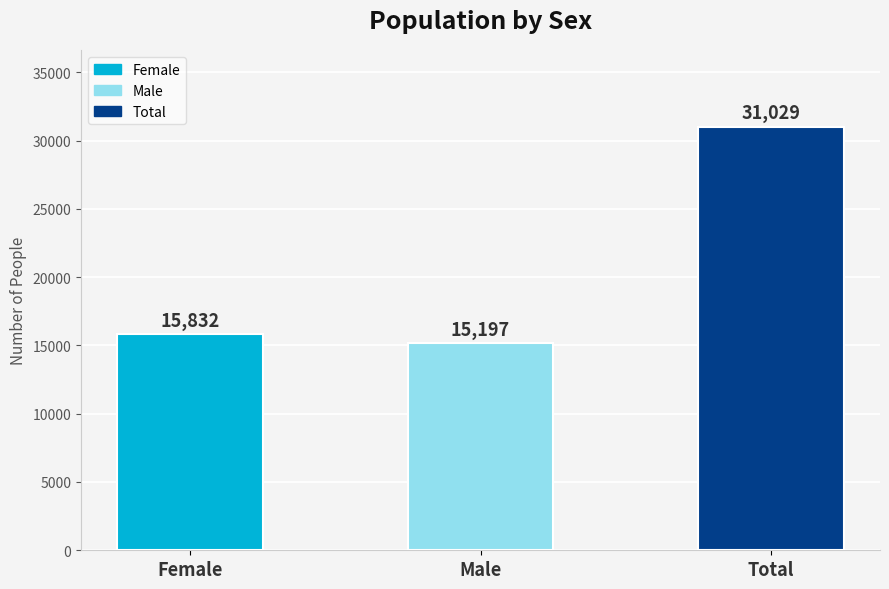

List the labels in order of value, smallest first.

Male, Female, Total